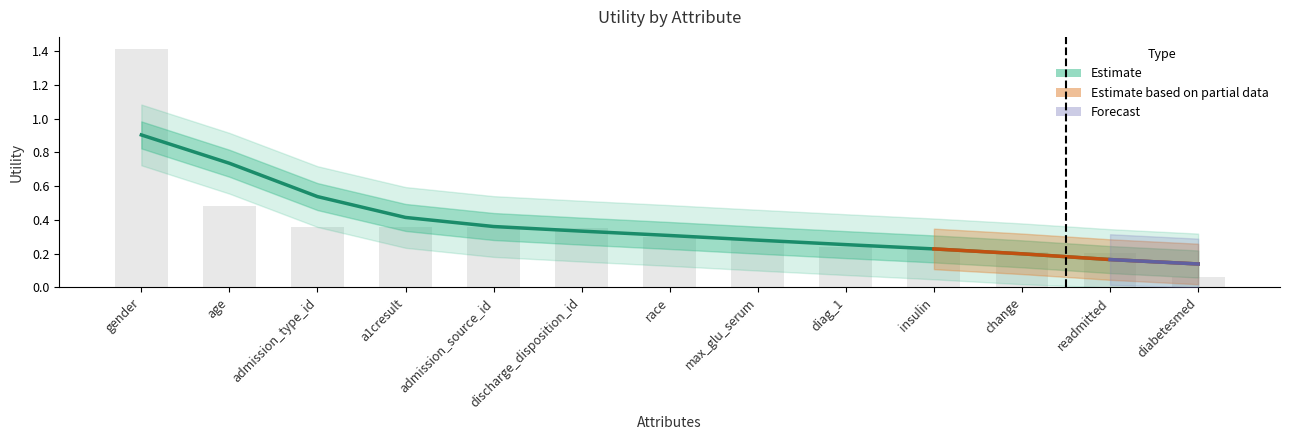

At which label is the value closest to 0?

diabetesmed